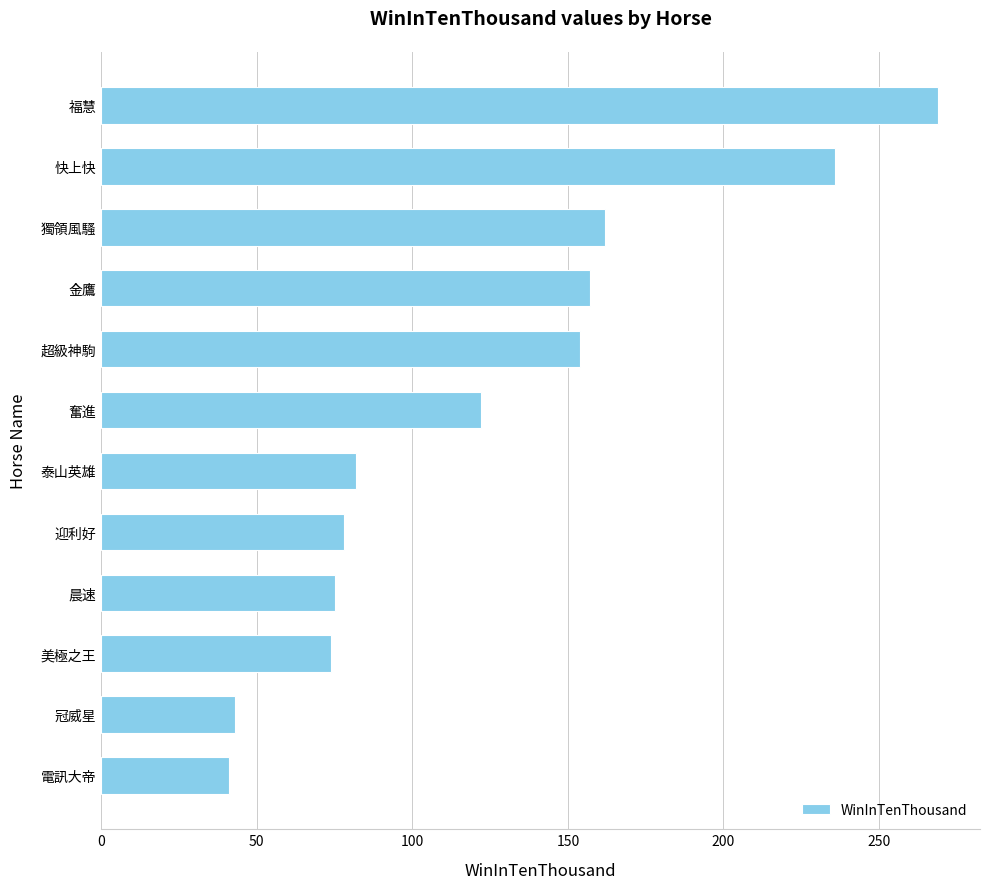

How many values are below 122?

6